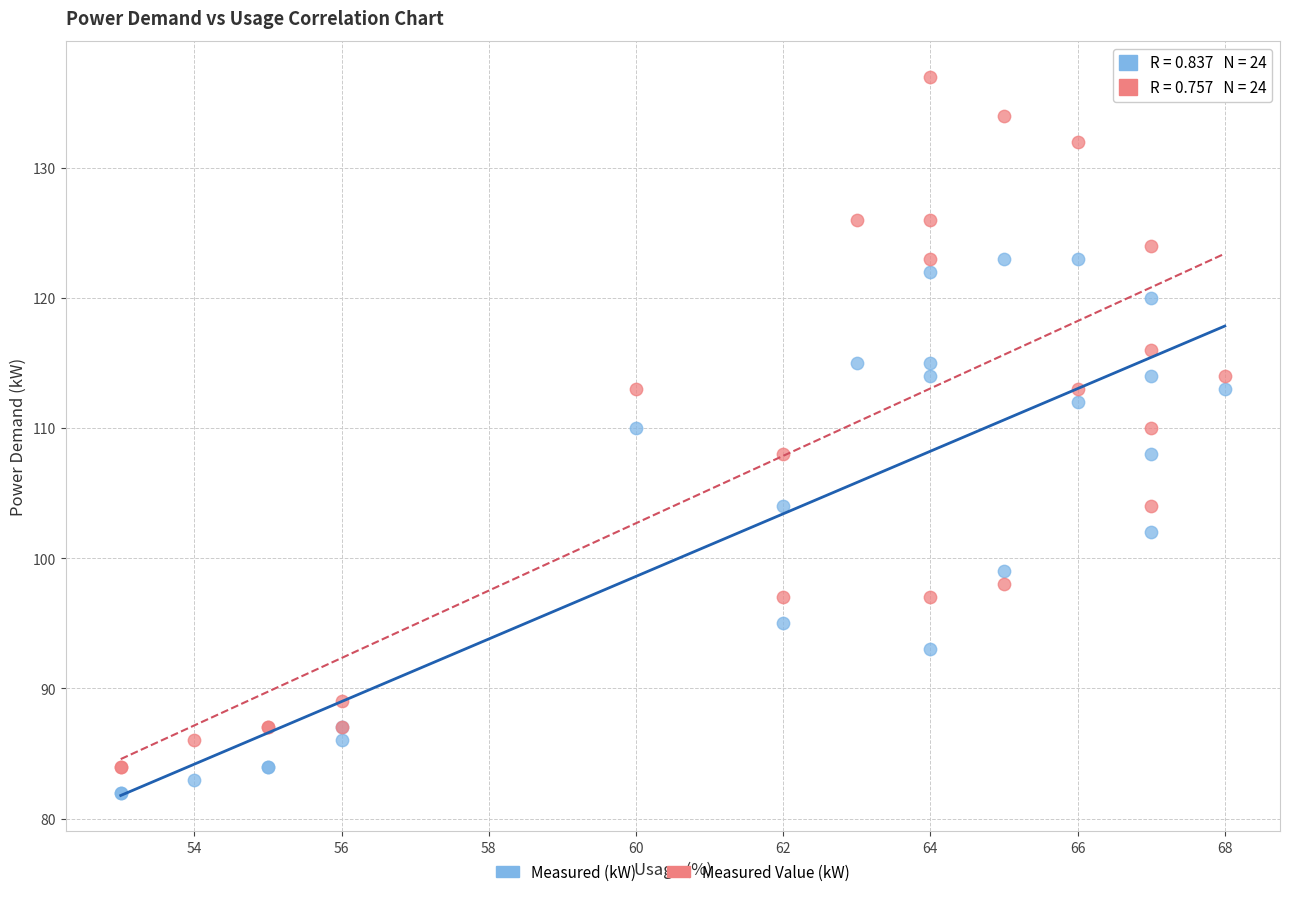

Which series has the largest Y range (max minus min)?

Measured Value (kW)